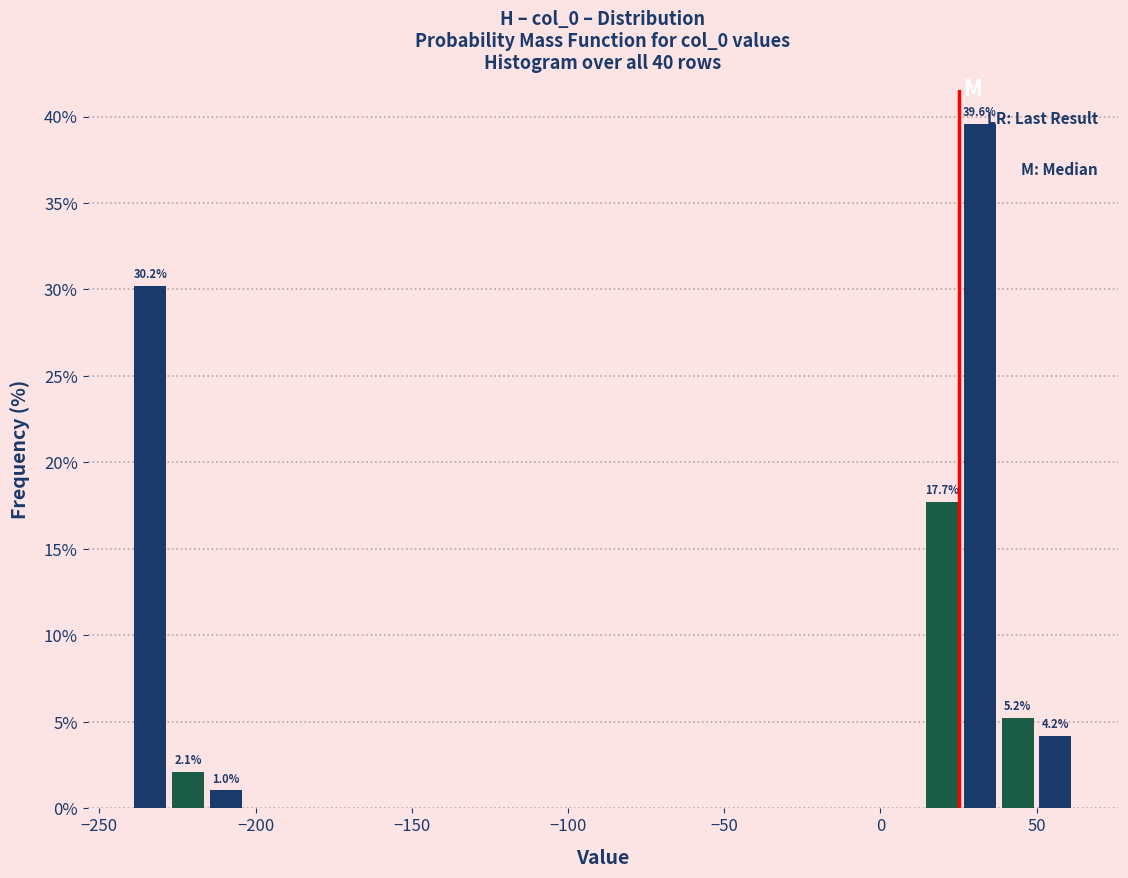

Around what value on the x-axis is the tallest bar? Give the approximate position of its centre, as read against the axis.

30